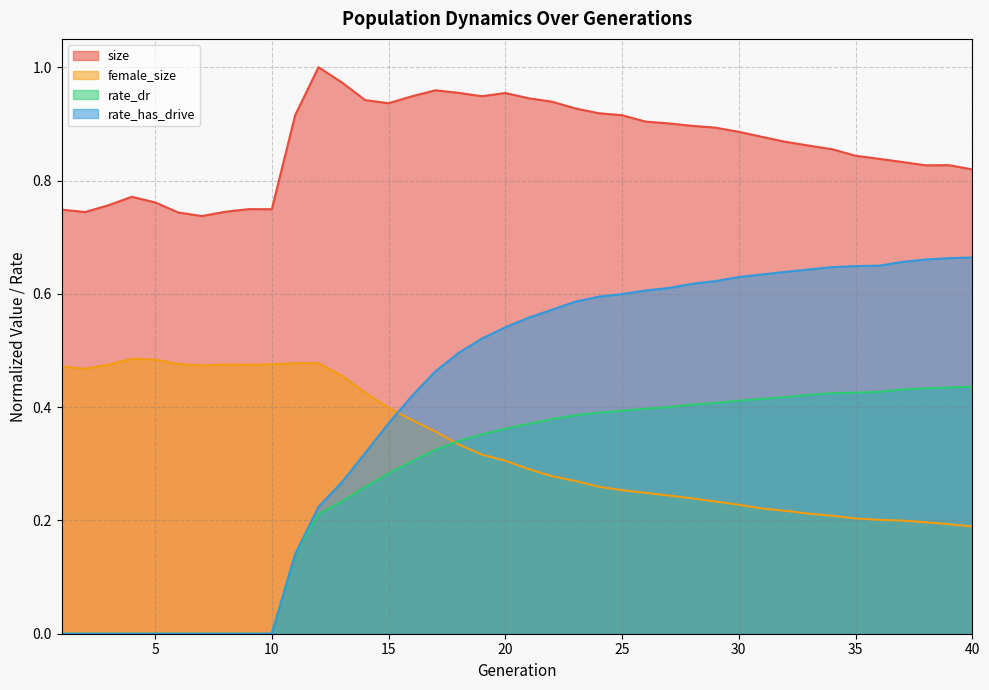

How many rate_dr values are between 0 and 1?

40